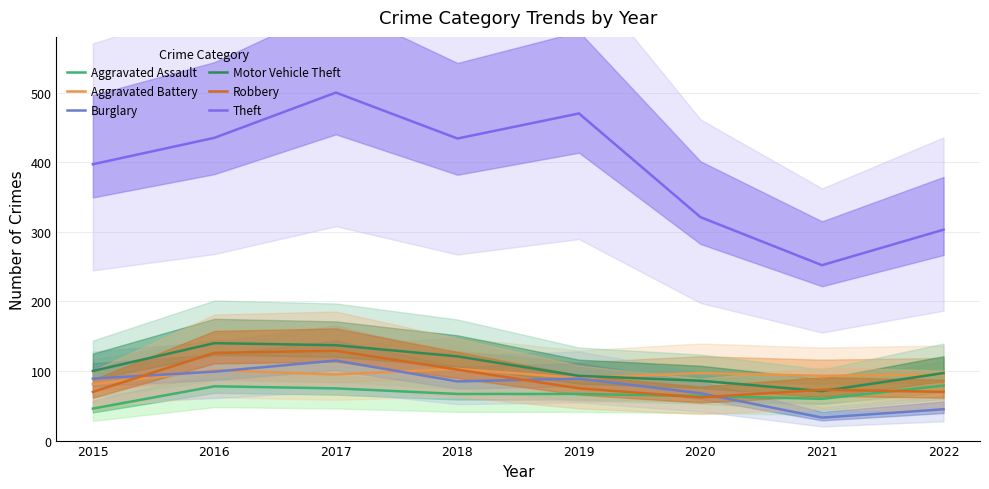

What is the average value of the Aggravated Assault series?

67